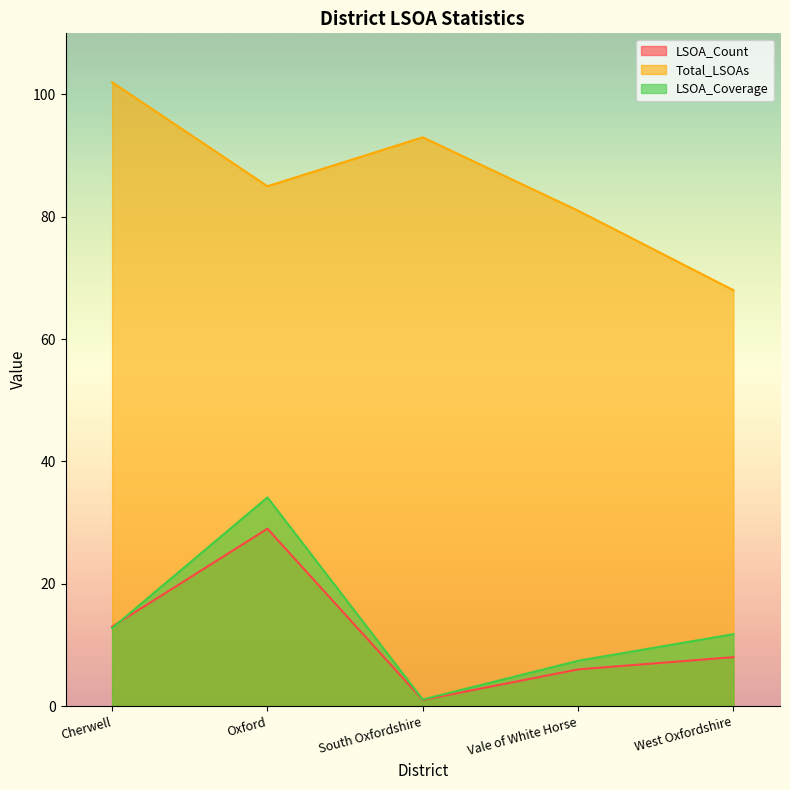

At how many categories does at least one series exceed 55?

5